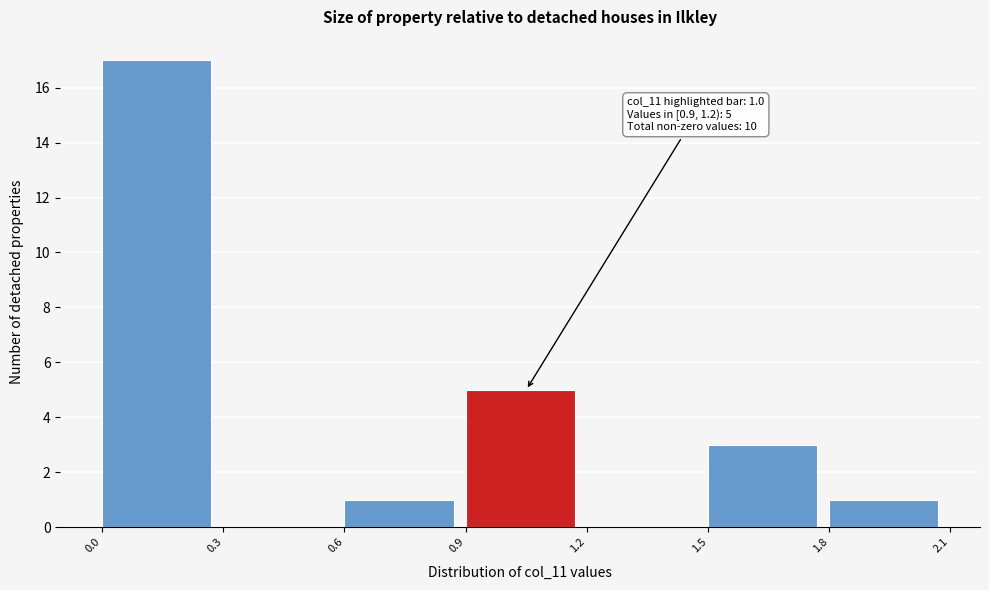

Which range on the x-axis has the tallest bar?

0.0 to 0.3